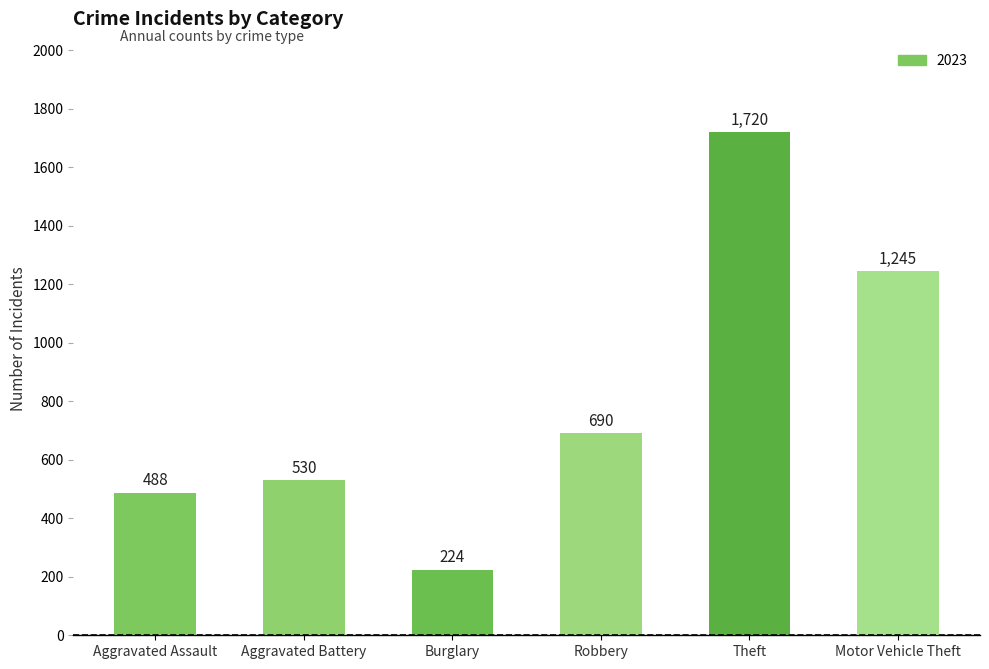

How many data points are less than 690?

3